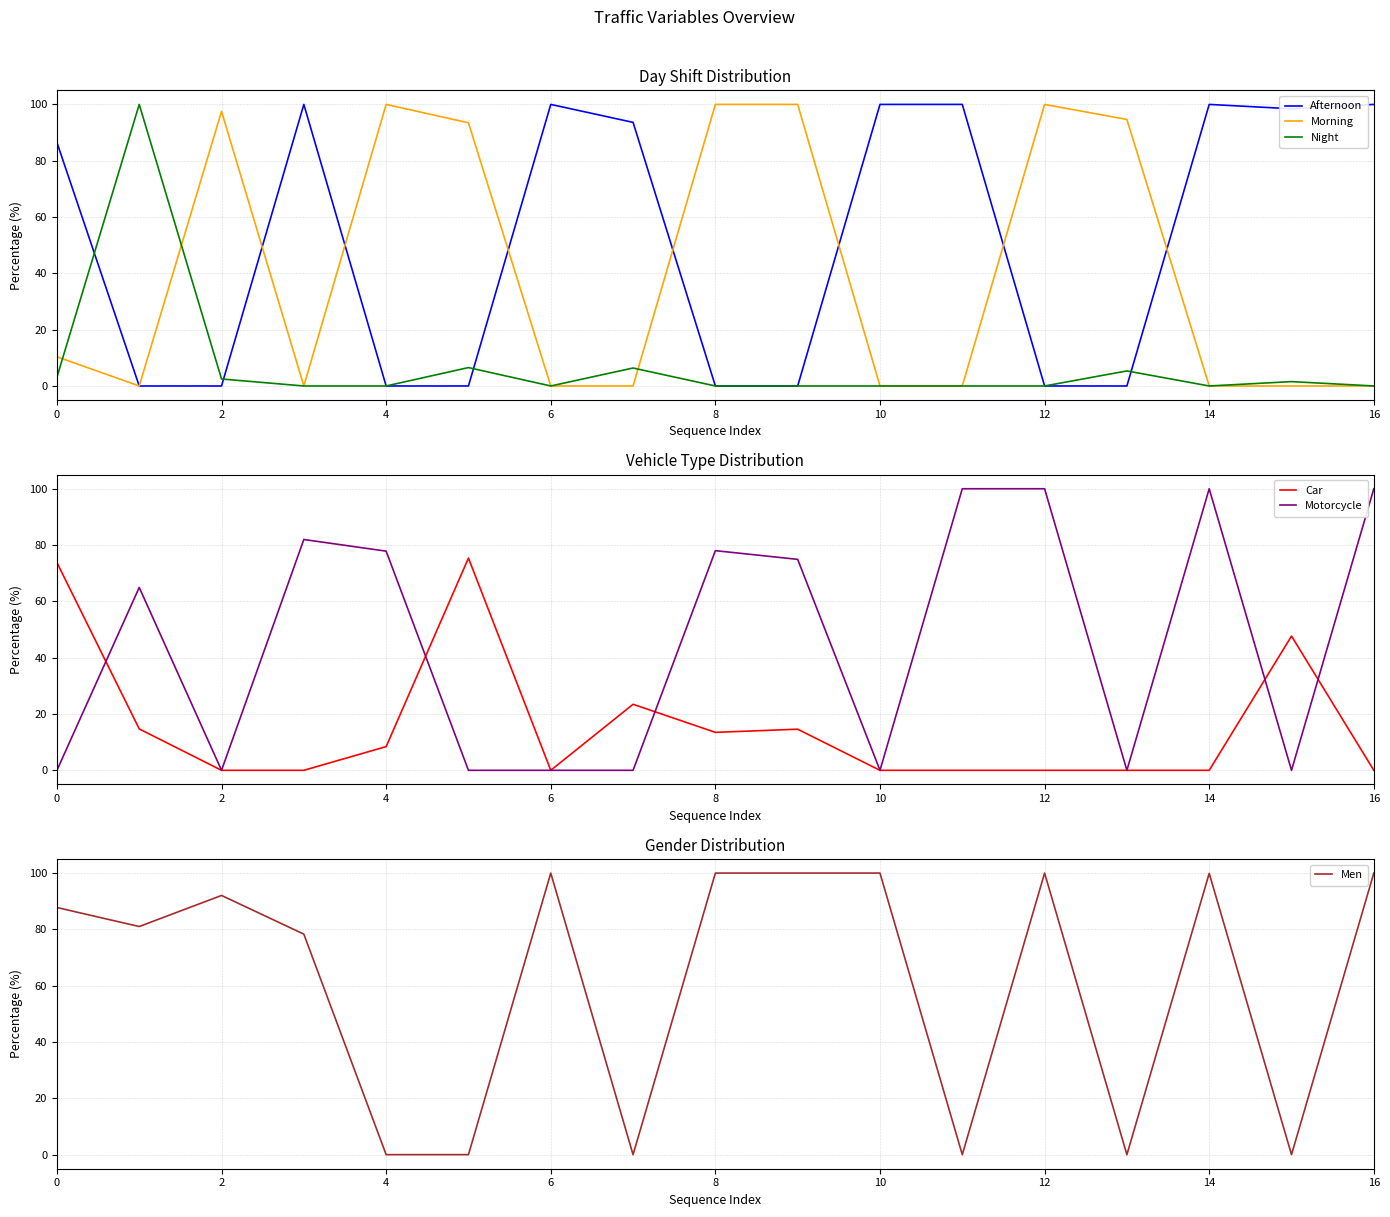

Which series ends up on top after the final intersection of Car and Men?

Men